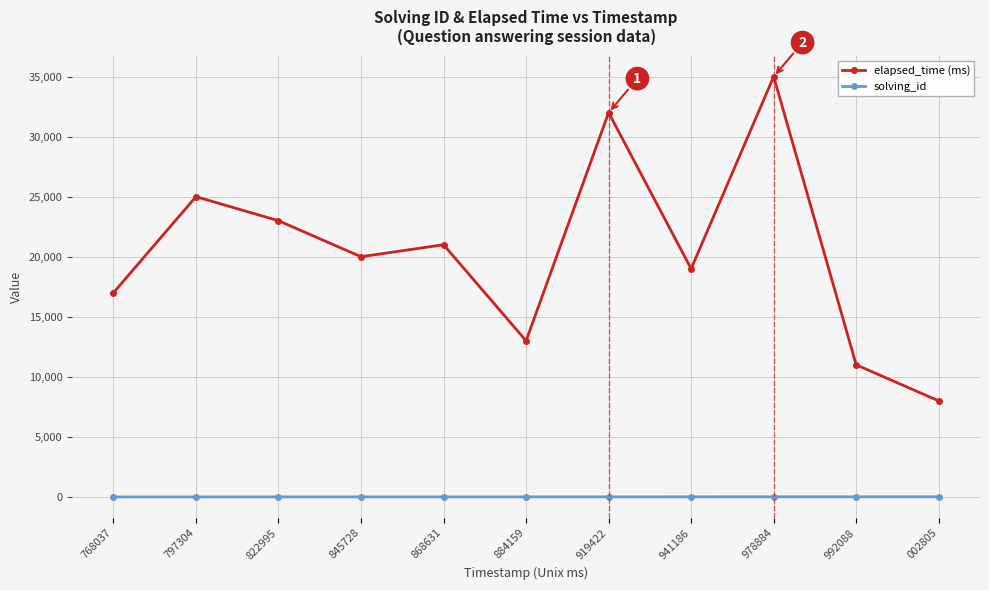

What is the sum of the solving_id values at 978884 and 797304?

11